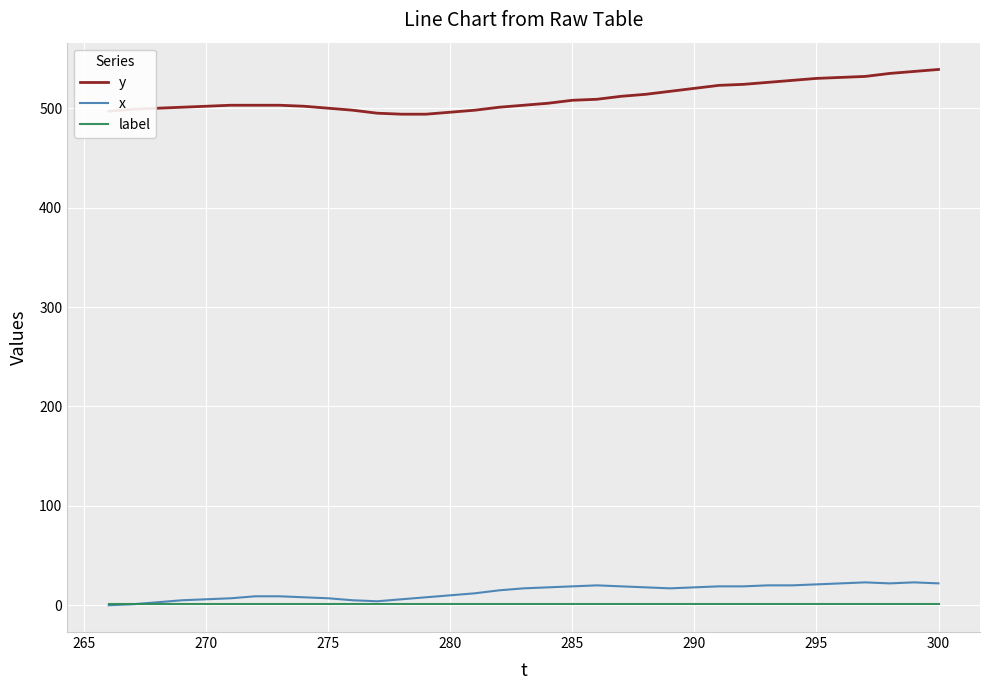

Which series has the largest total across all categories?

y